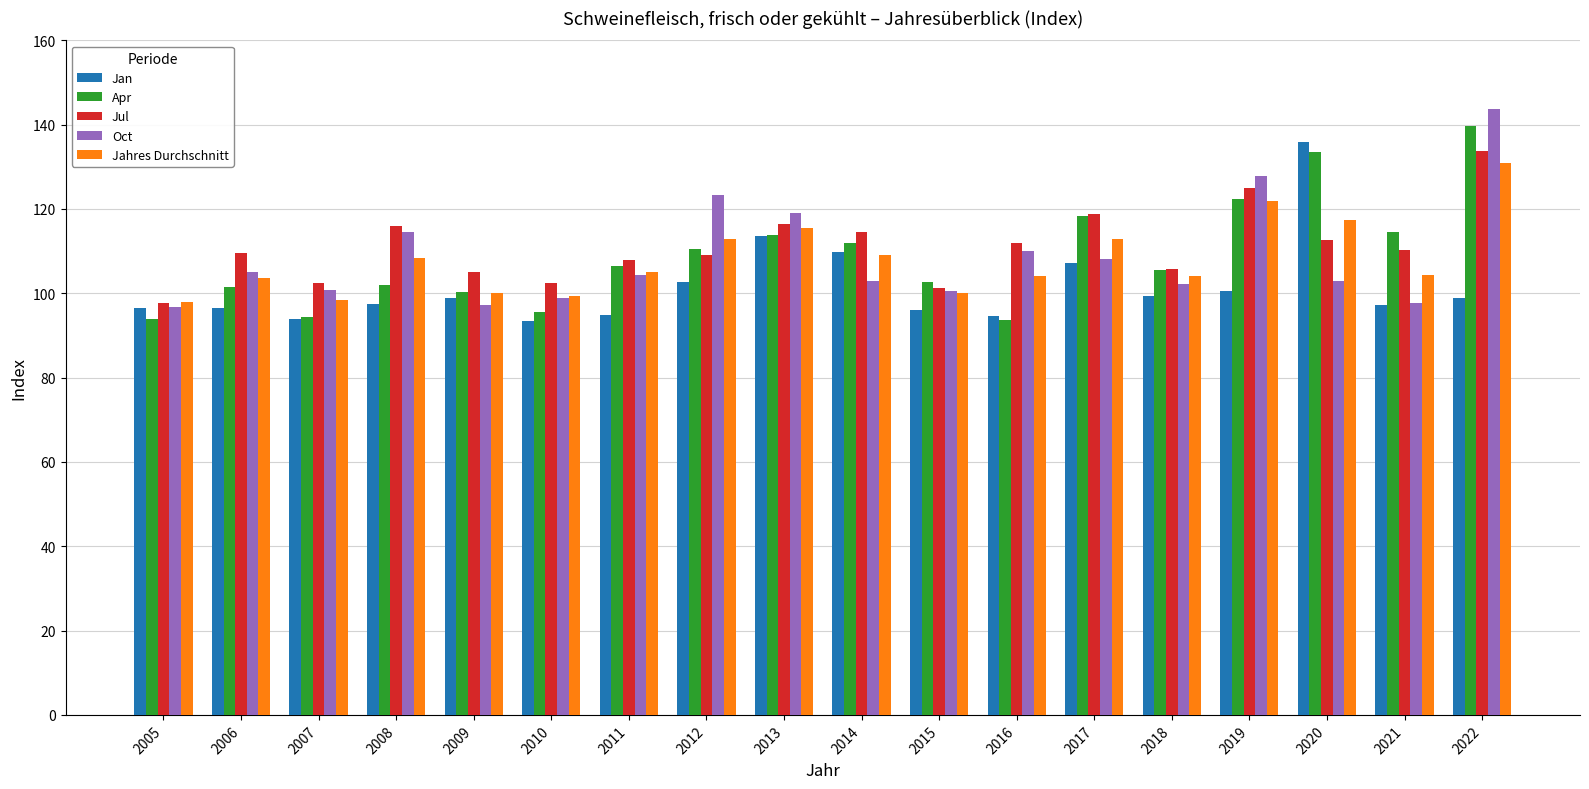

Which series changed the most between 2006 and 2011?

Apr